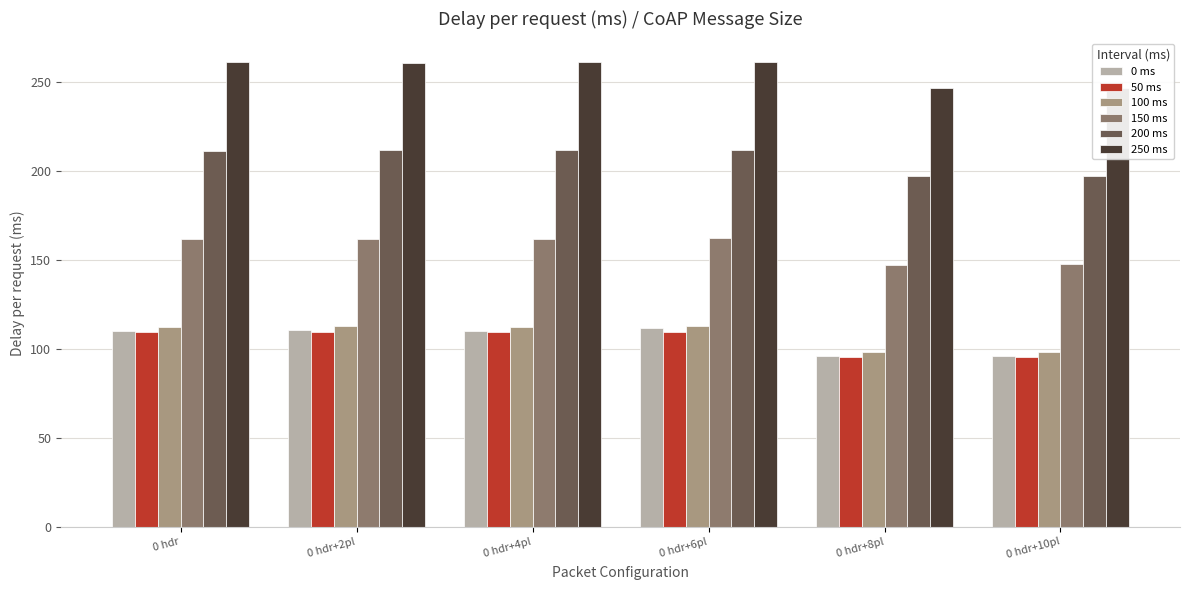

What is the difference between the second highest and second lowest values in the 150 ms series?

14.4